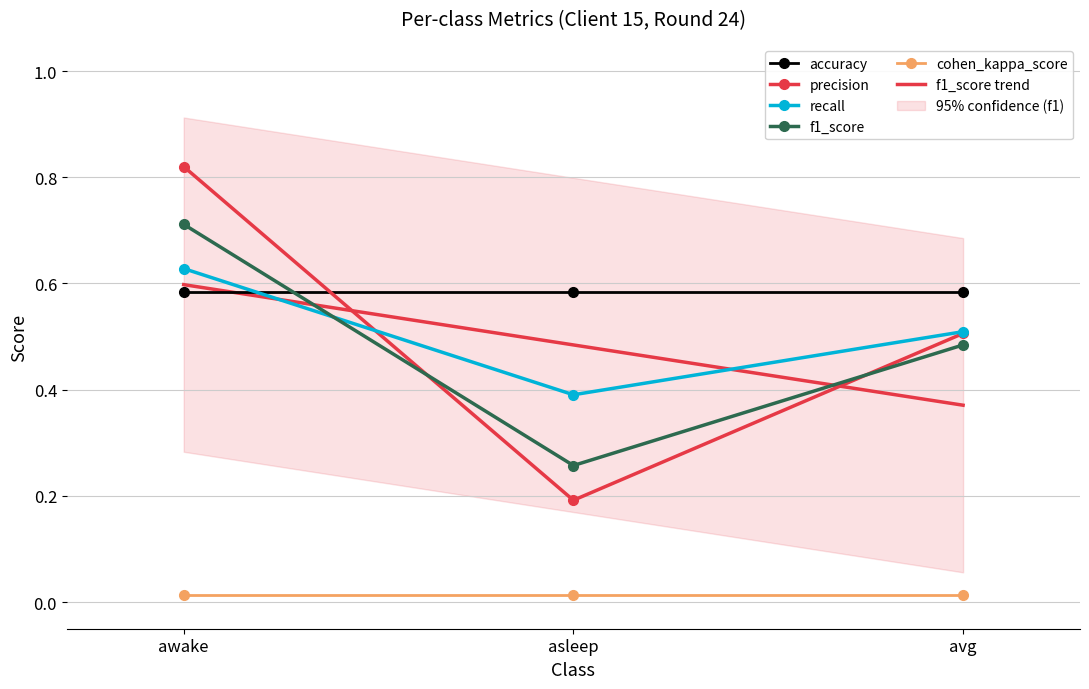

Is it true that recall equals 0.7 at asleep?

False